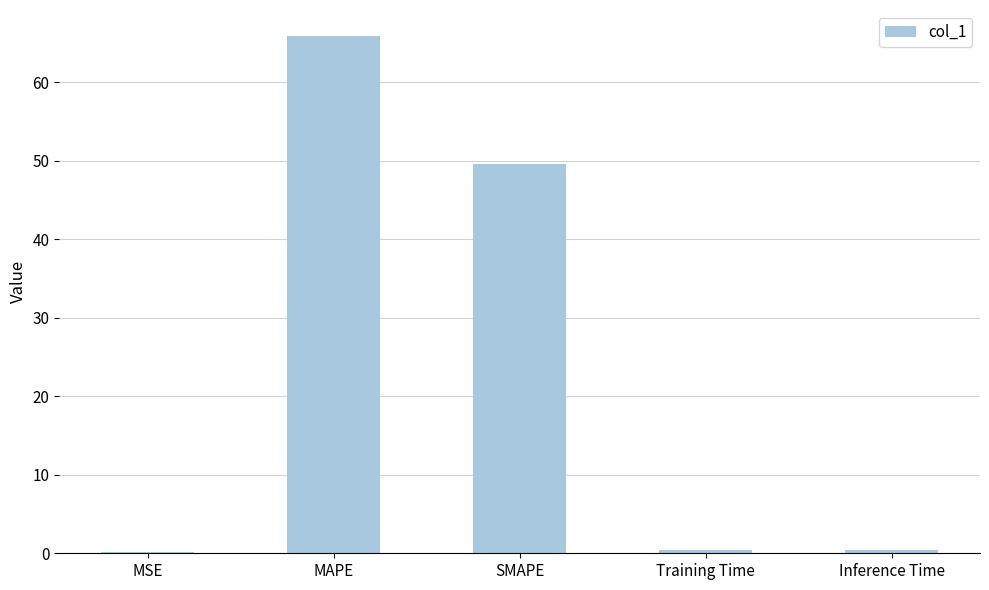

Count the number of data series in this chart.

1